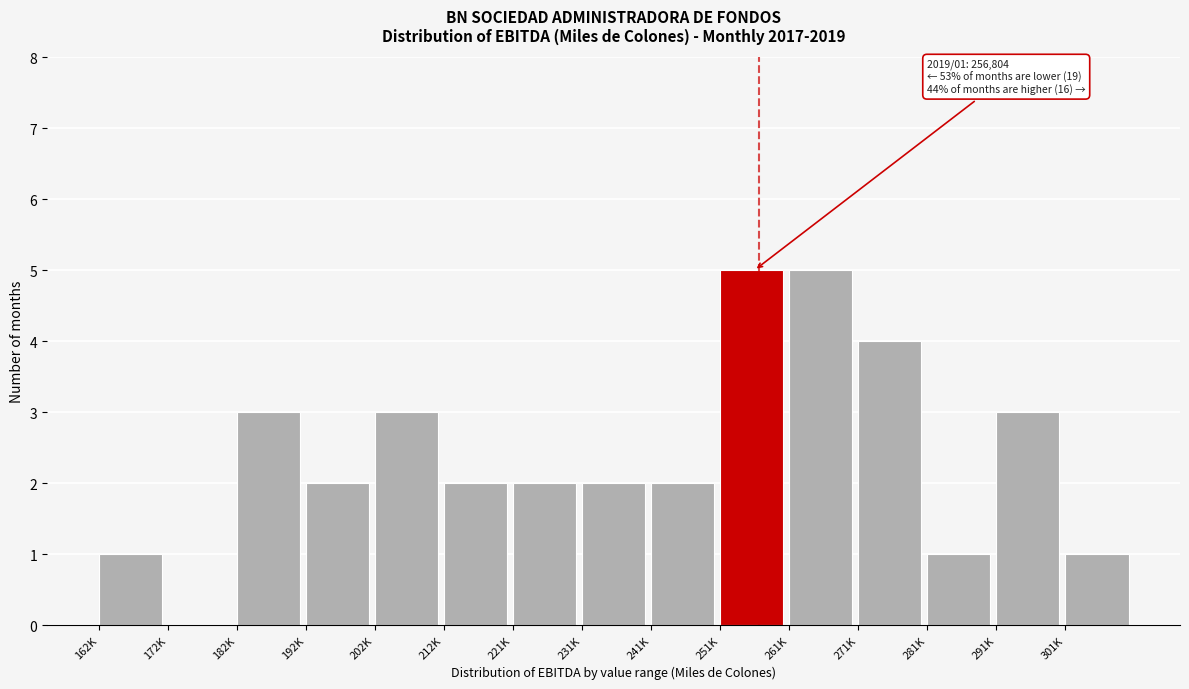

Reading left to right, what are all the values shown in this chart?

162K=1	172K=0	182K=3	192K=2	202K=3	212K=2	221K=2	231K=2	241K=2	251K=5	261K=5	271K=4	281K=1	291K=3	301K=1